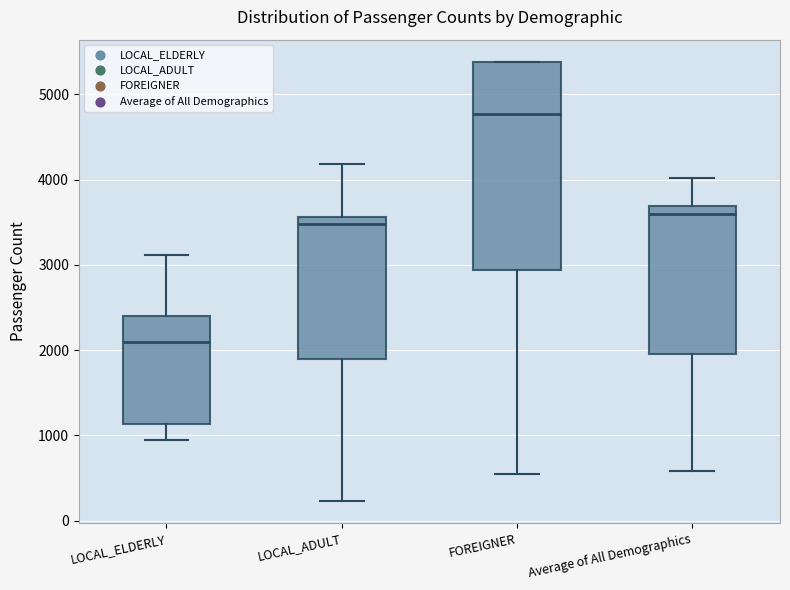

Comparing the boxes themselves (not the whiskers), which one is the tallest?

FOREIGNER